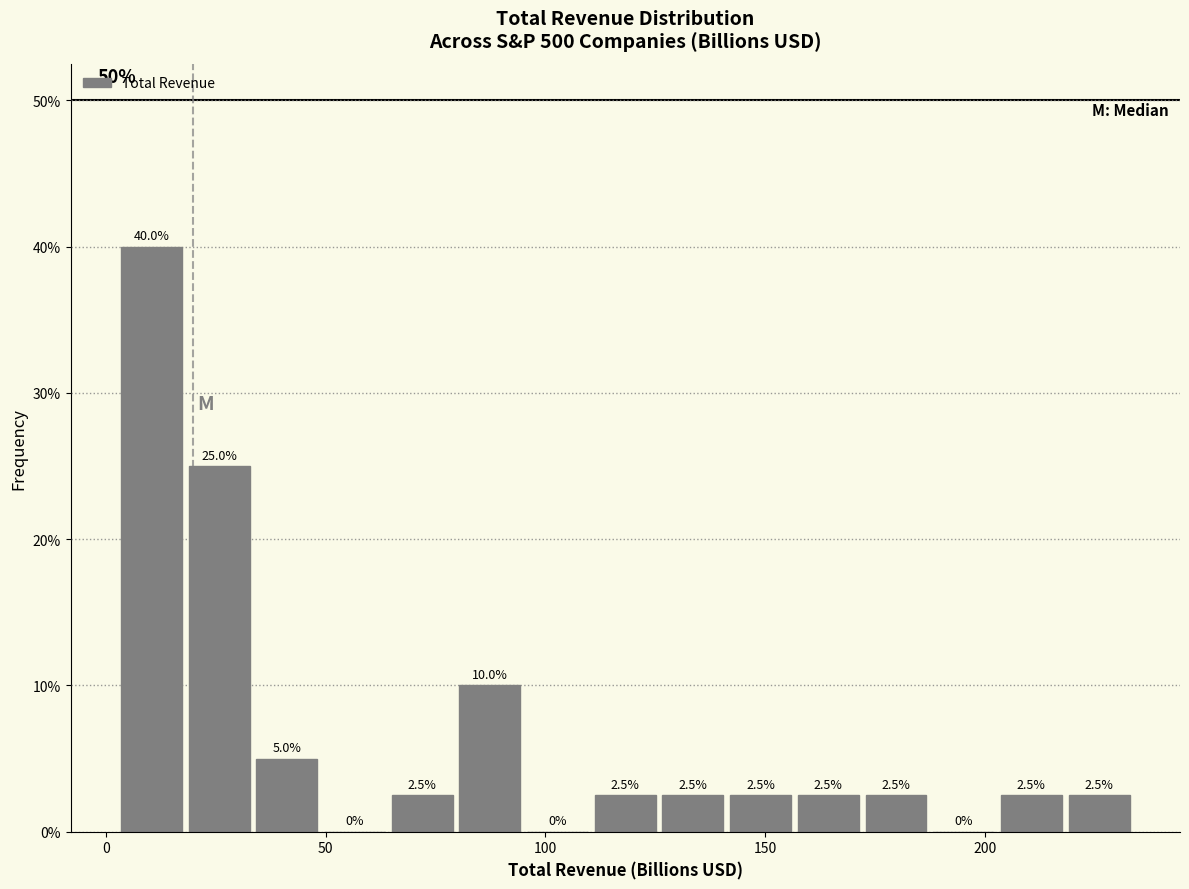

Around what value on the x-axis is the tallest bar? Give the approximate position of its centre, as read against the axis.

10